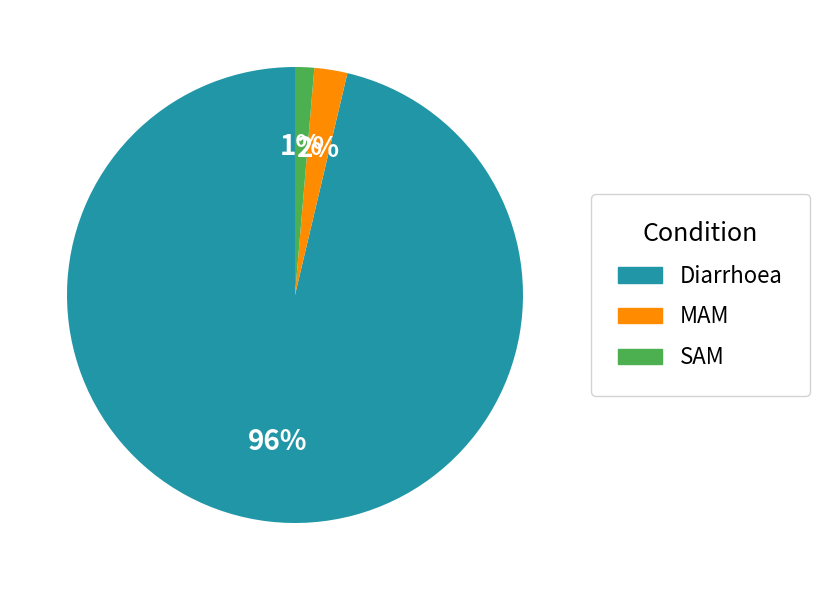

To the nearest percent, what percentage of the pie is SAM?

1%